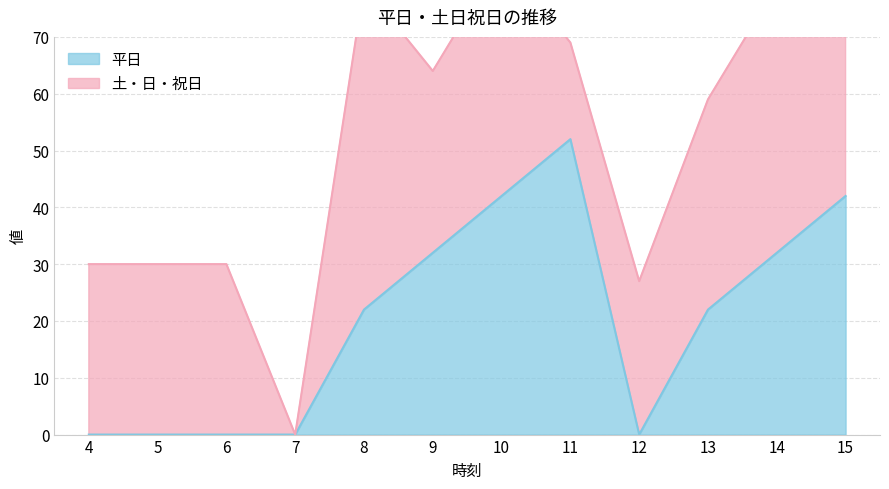

Reading right to left, what are all the values shown in this chart?

15=42	14=32	13=22	12=0	11=52	10=42	9=32	8=22	7=0	6=0	5=0	4=0